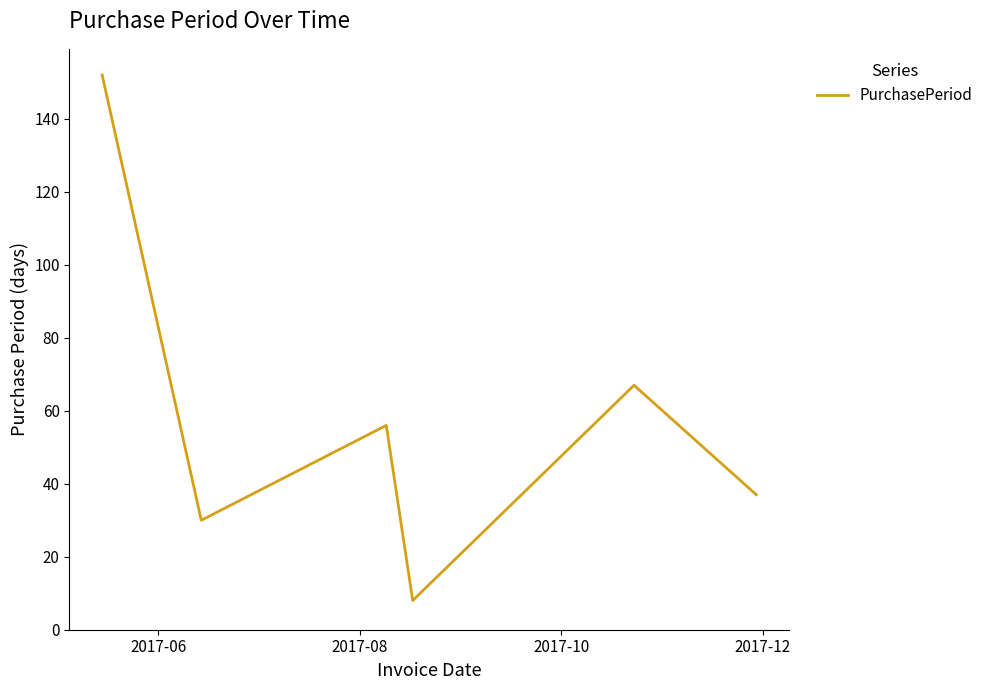

How many interior local peaks (higher than both neighbors) does the data have?

2